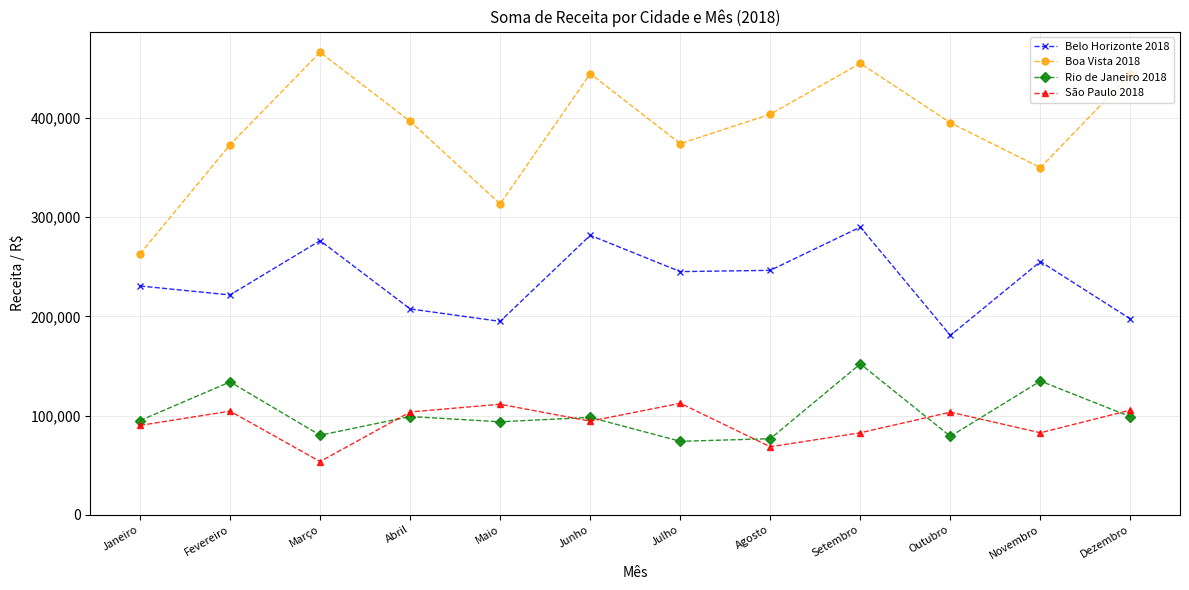

True or false: Boa Vista 2018 has a value of 200516 at Maio.

False